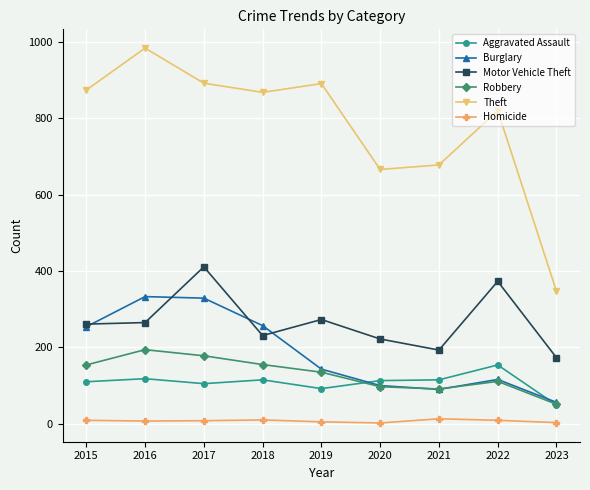

Is it true that Theft equals 868 at 2018?

True